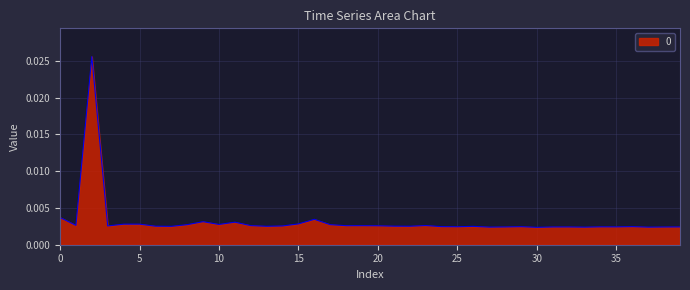

How many interior local valleys (lower than both neighbors) does the data have?

13